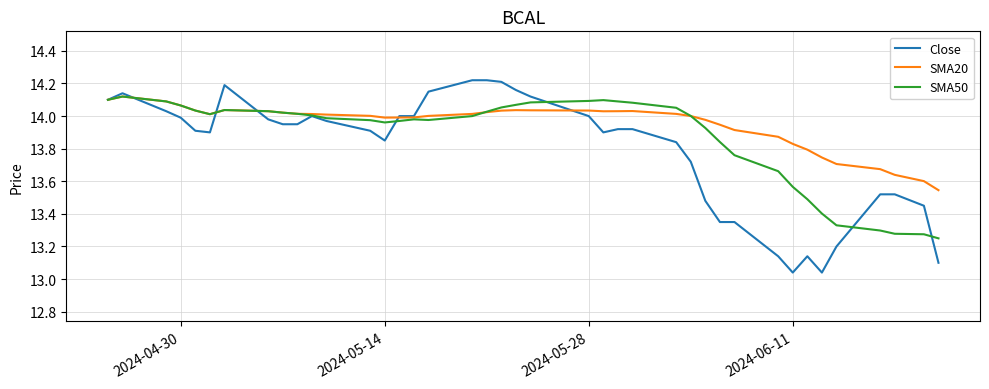

Which series has the largest range (max minus min)?

Close